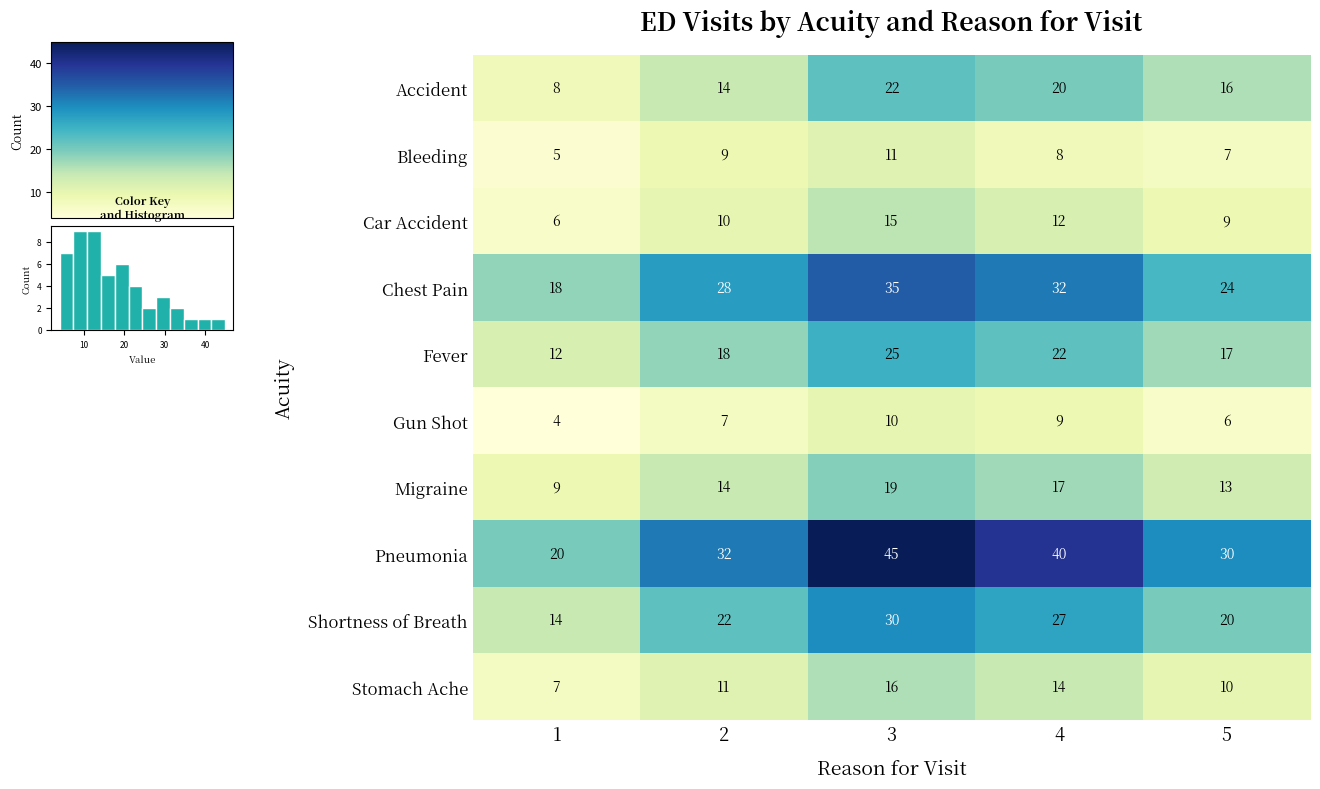

At which label is Shortness of Breath closest to 22?

2